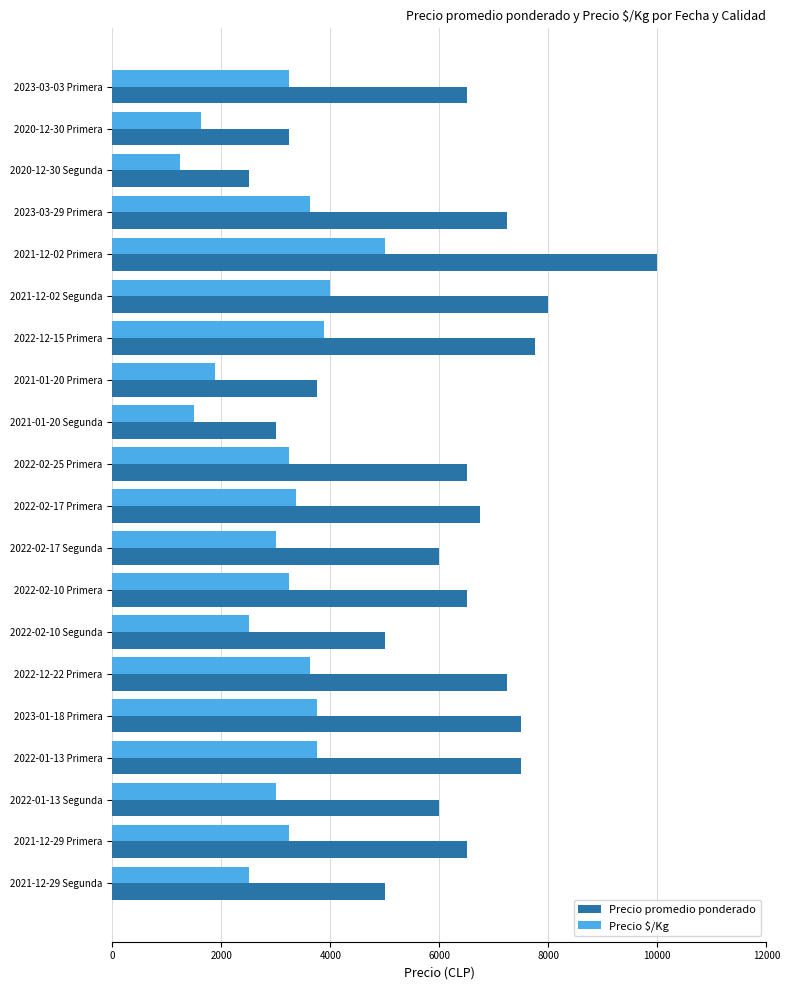

How many distinct data groups are displayed?

2